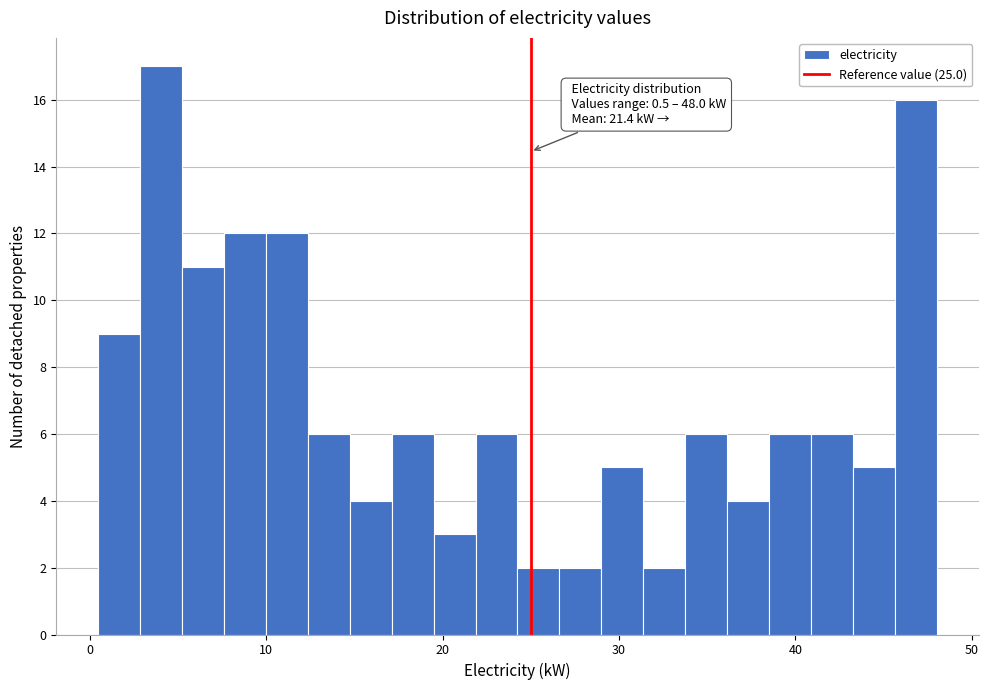

Read against the x-axis, roughly where is the centre of the tallest bar?

4